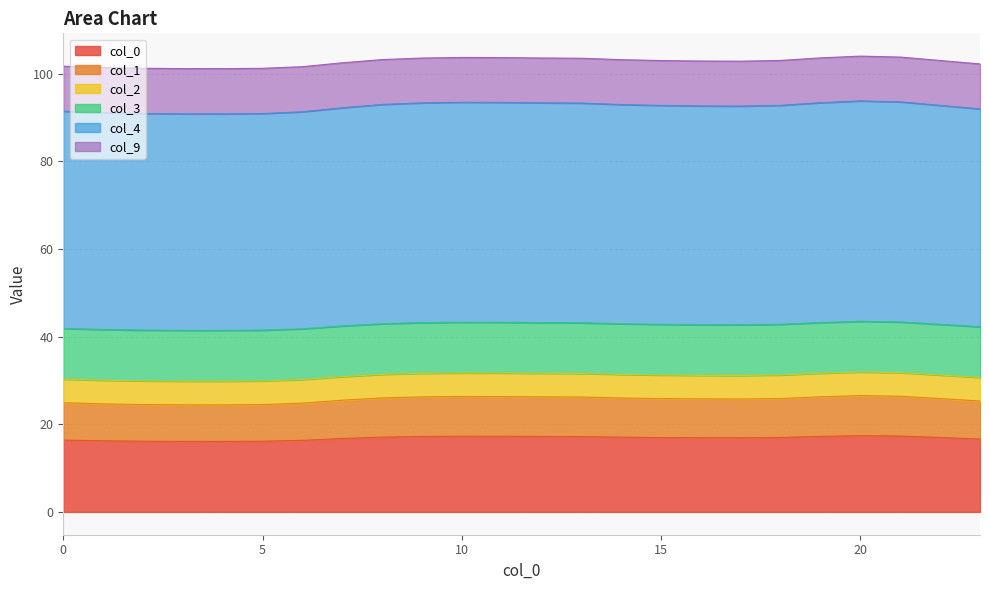

What is the sum of the 9 values at 7 and 9?

62.5